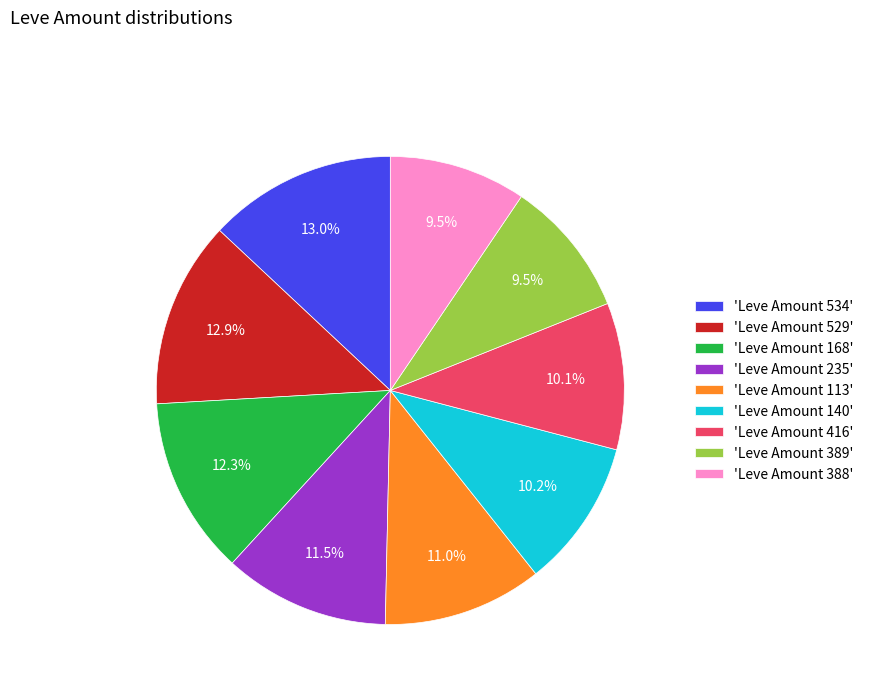

How many slices are in this pie chart?

9